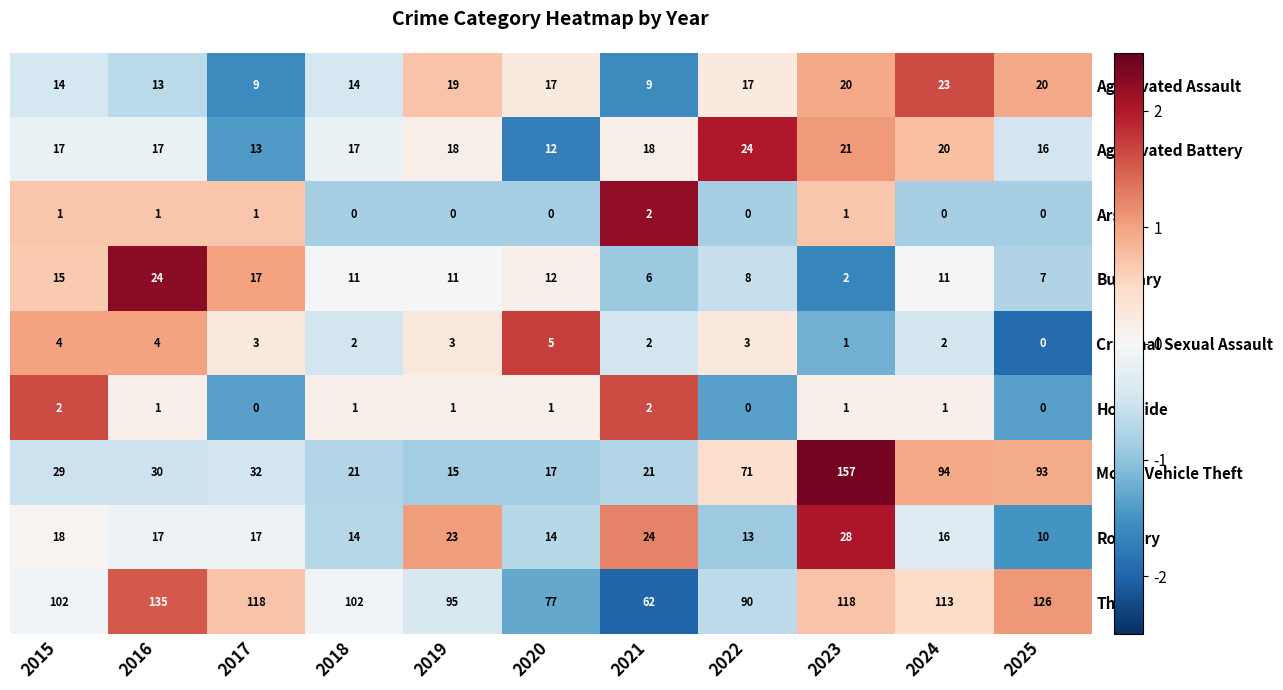

What is the maximum value shown in the chart?

157